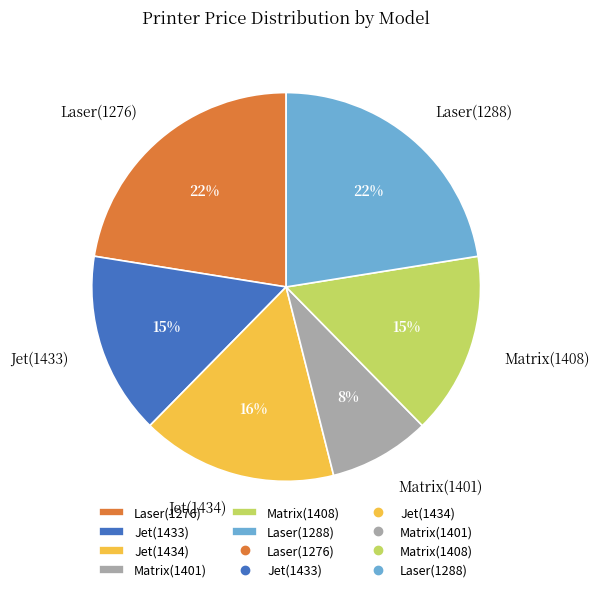

What is the smallest slice in the pie chart?

Matrix(1401)